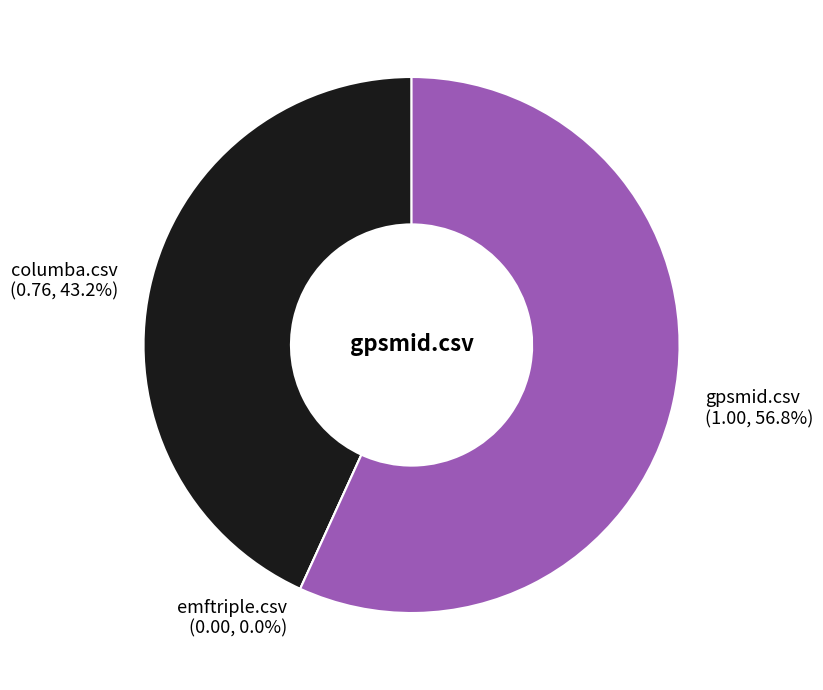

Count the number of slices in the pie.

3